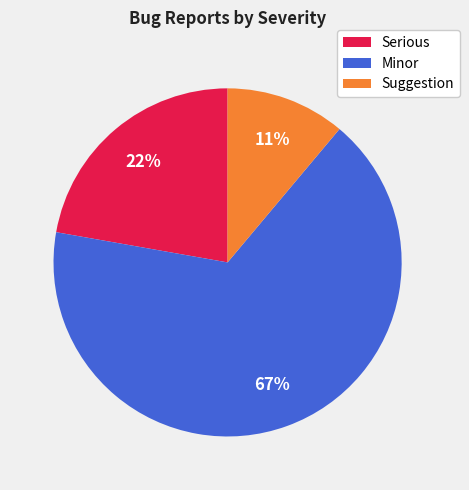

Is it true that Serious is 22% of the pie?

True